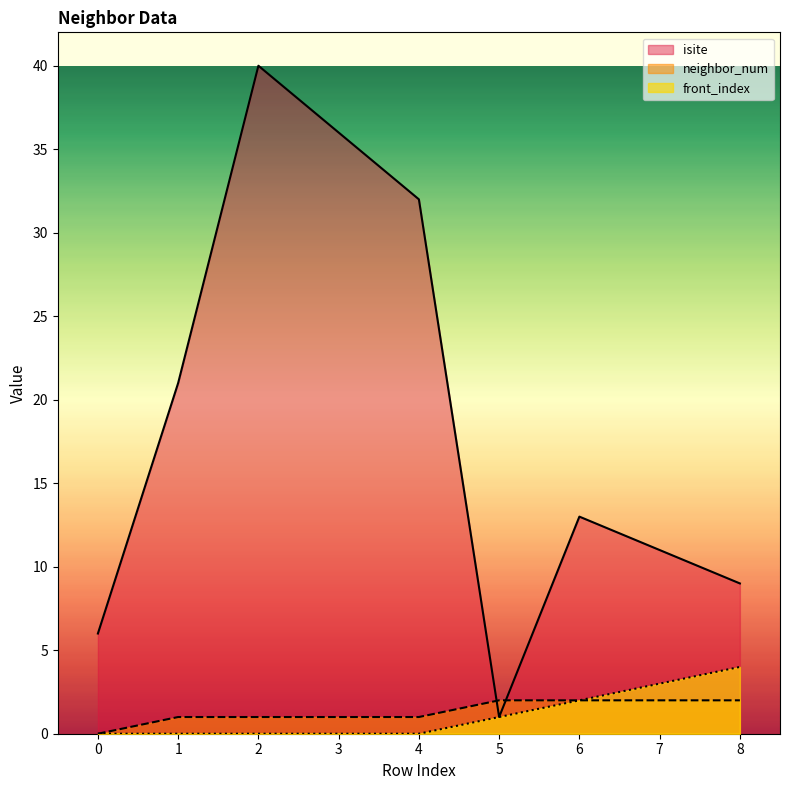

True or false: front_index and isite cross at least once.

False